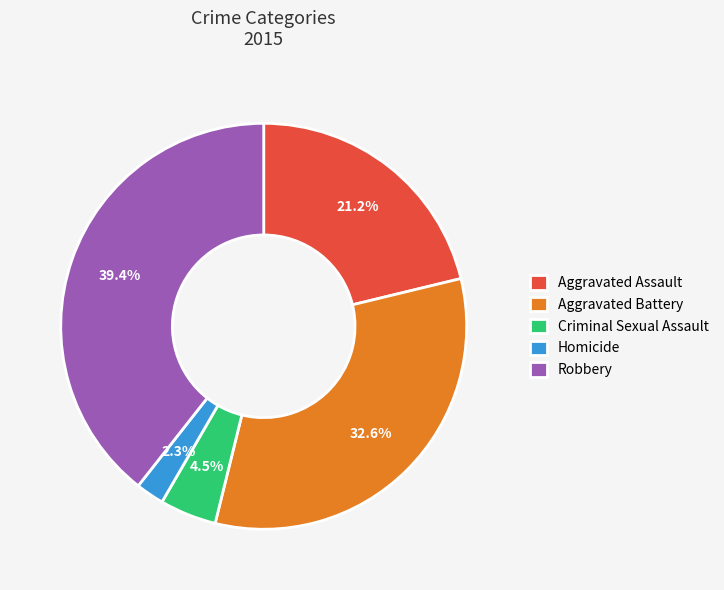

Which category has the smallest portion of the pie?

Homicide